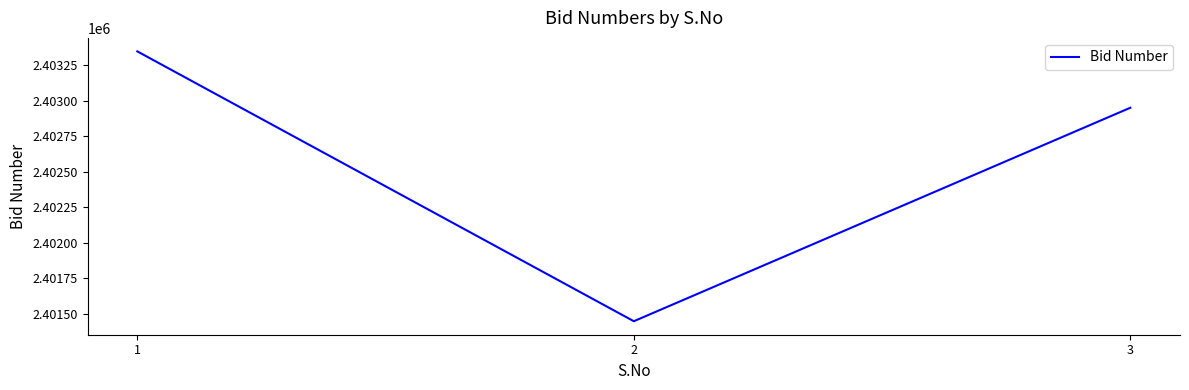

Between 2 and 3, which is larger?

3